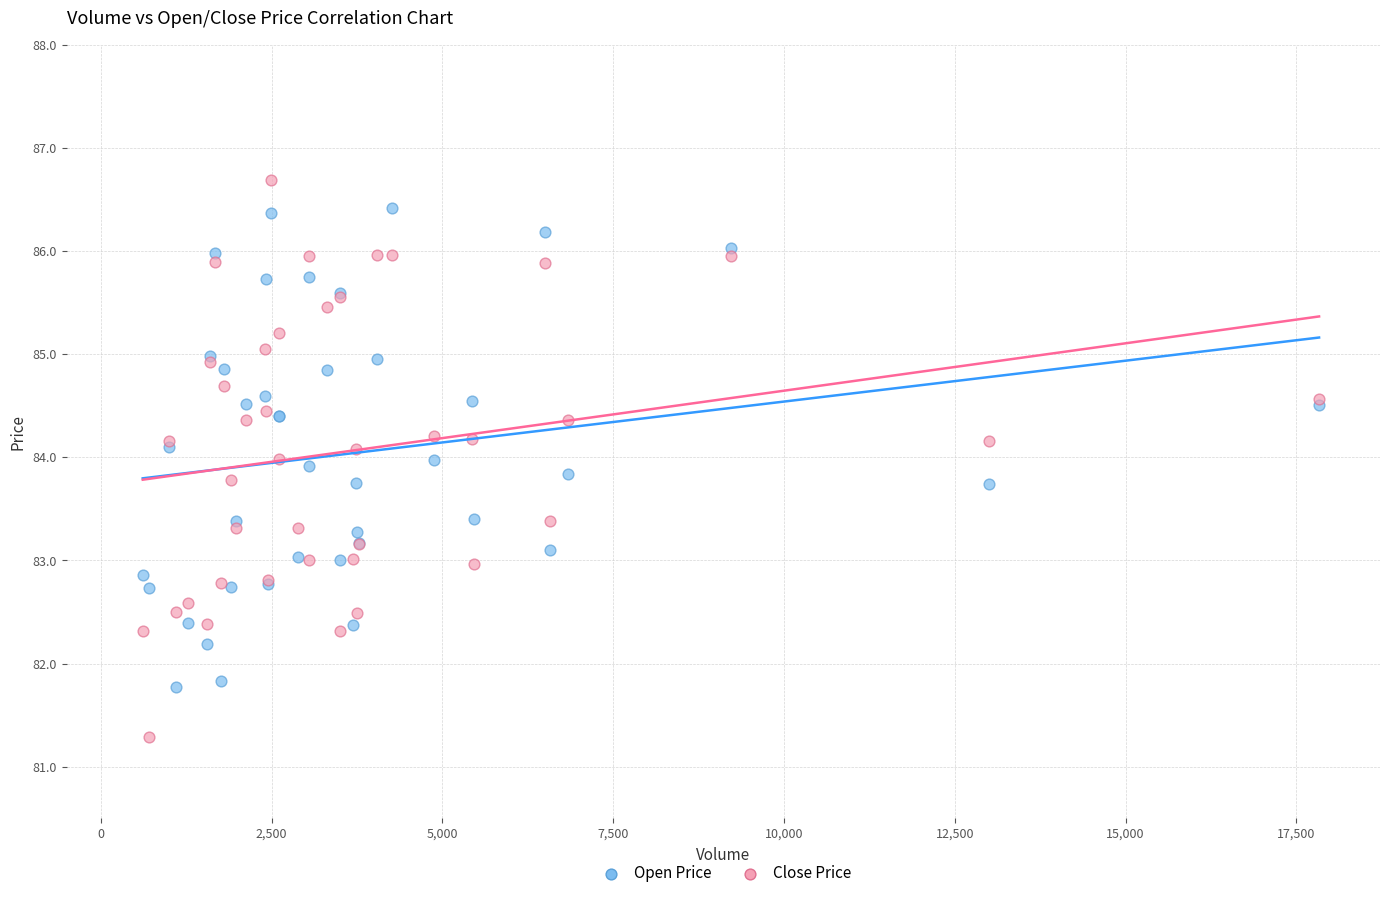

What are all the series names shown in the legend?

Open Price, Close Price